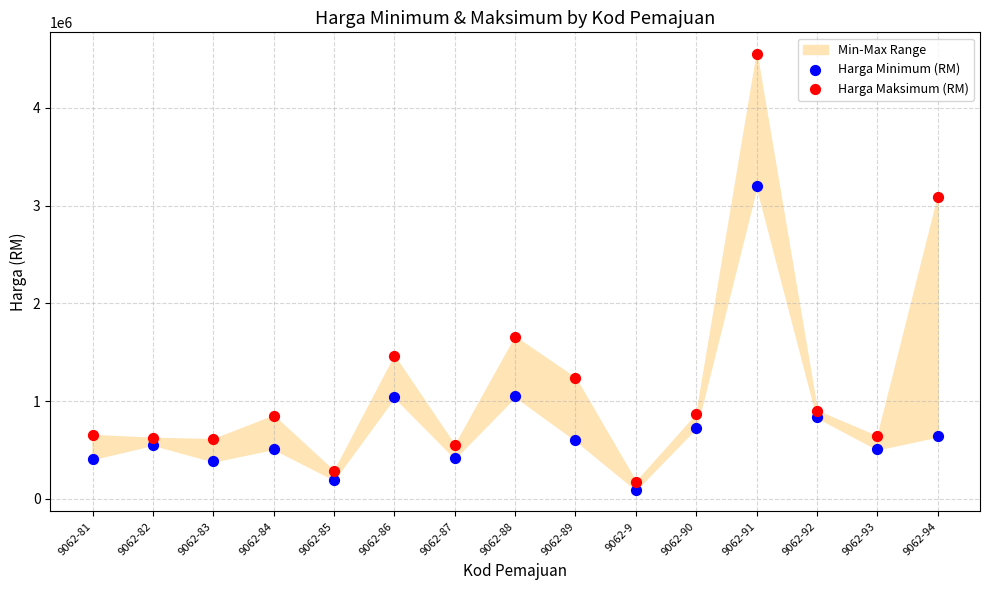

Which series has the widest spread of Y values?

Harga Maksimum (RM)